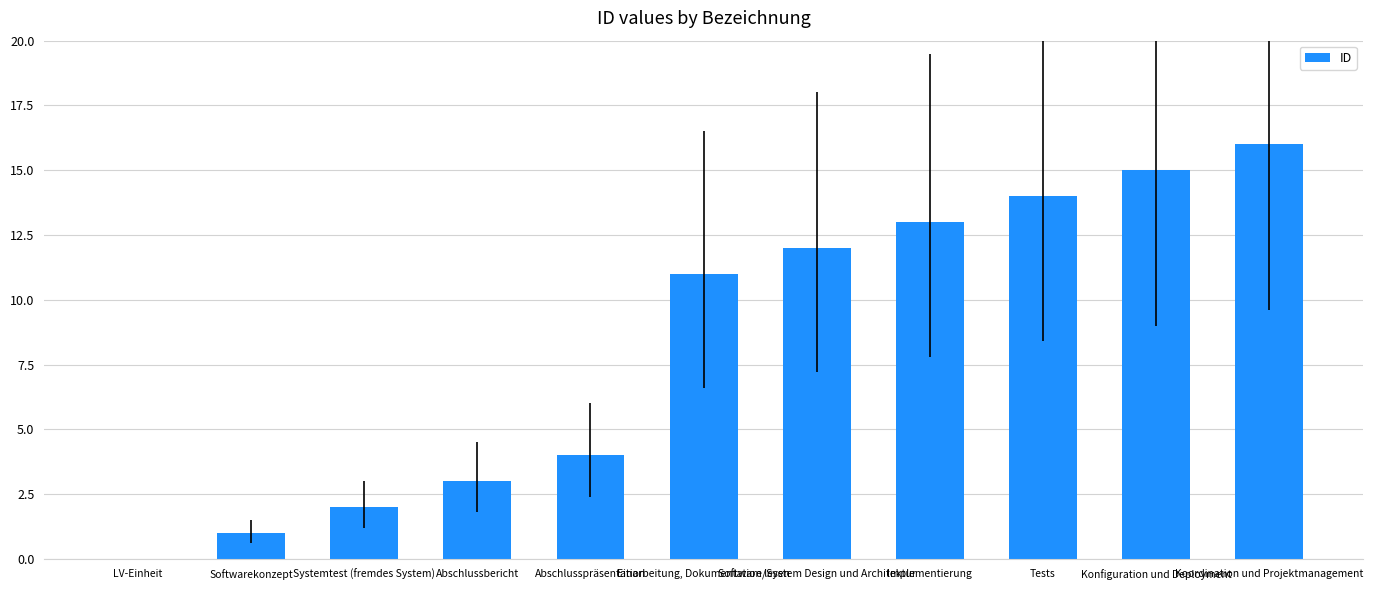

The value at Tests is 5. True or false?

False